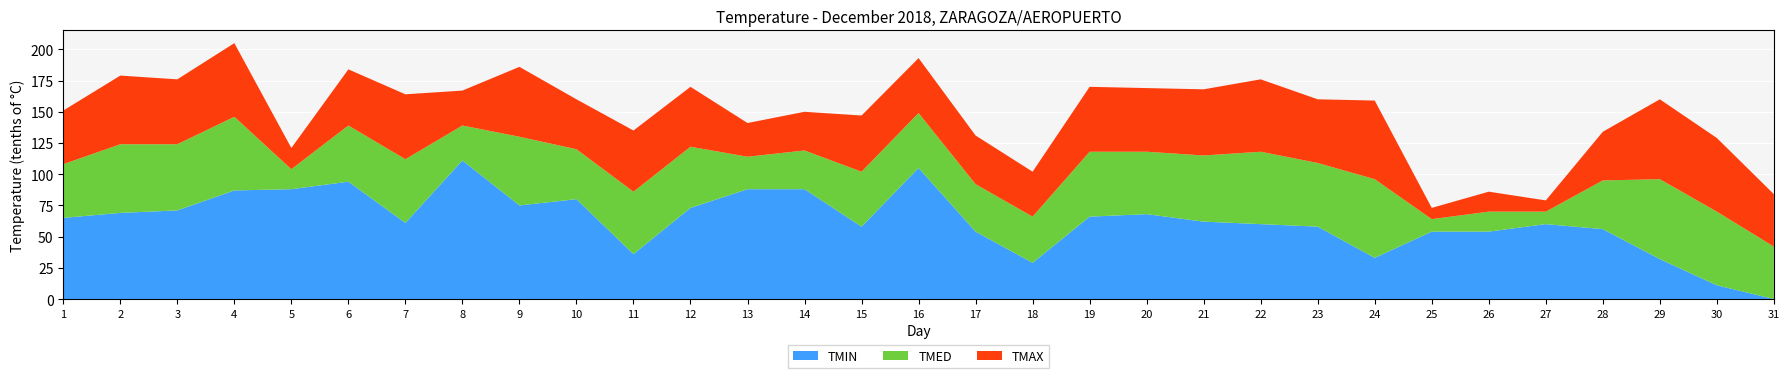

What is the total value across all series at 10?

160